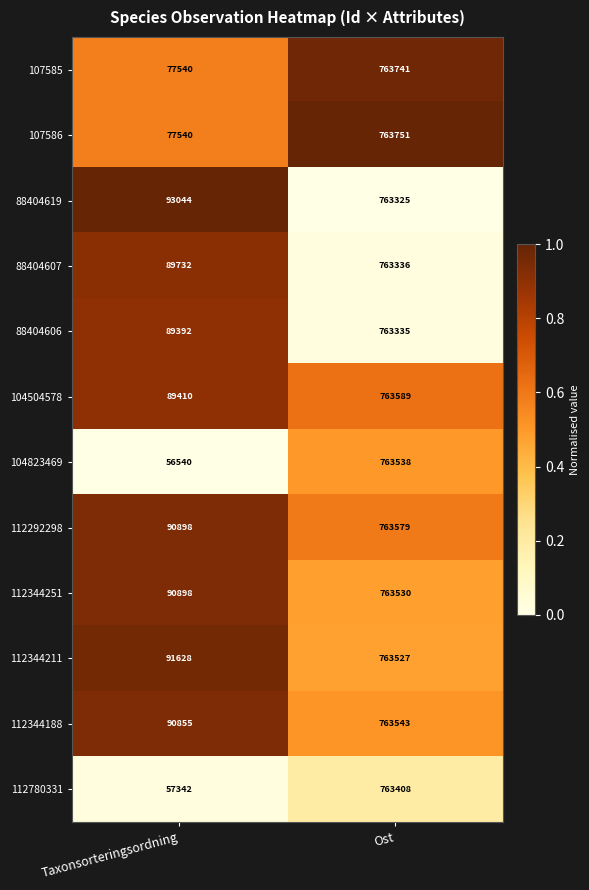

What is the minimum value for 112344188?

90855